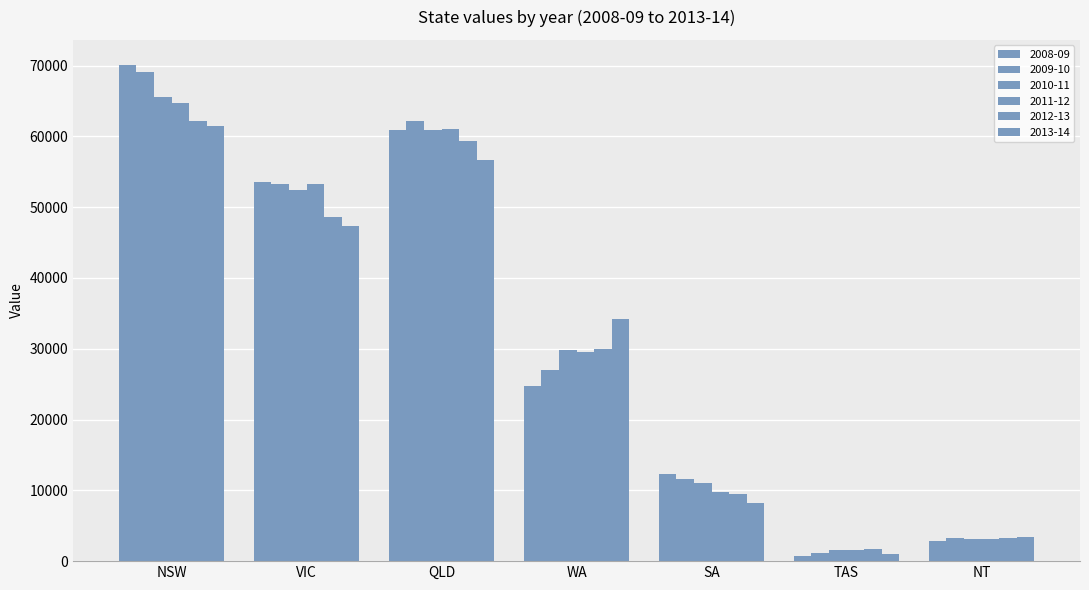

What is the difference between the maximum and minimum values in the 2012-13 series?

60393.6